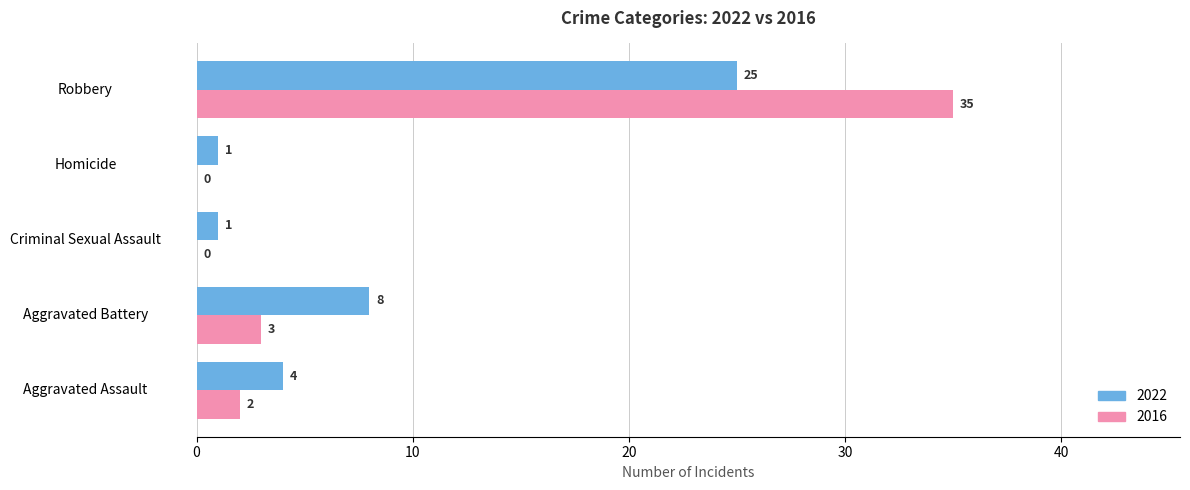

What is the difference between the 2016 values at Robbery and Aggravated Assault?

33